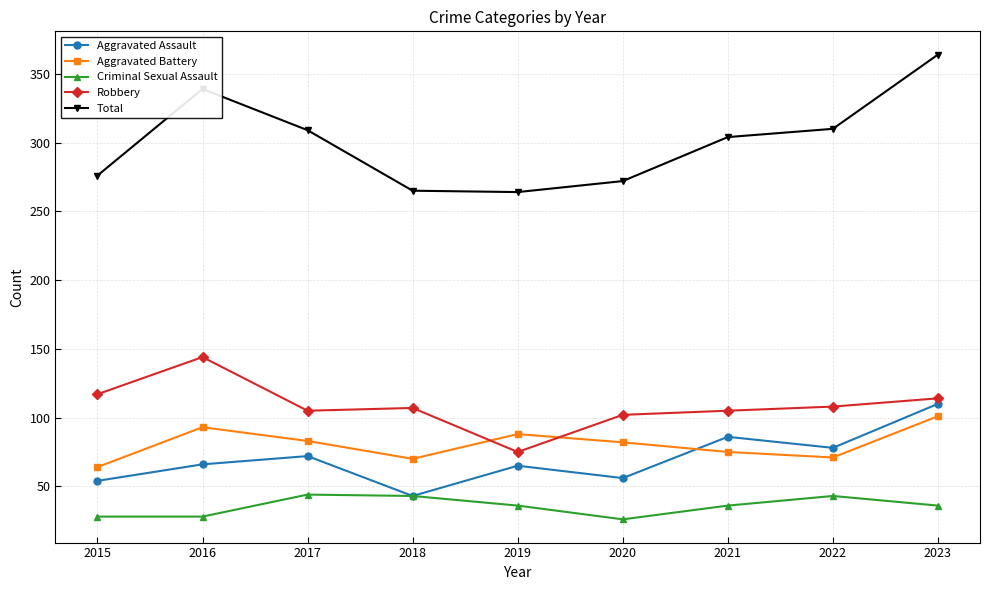

The Aggravated Battery series shows 64 at 2015. True or false?

True